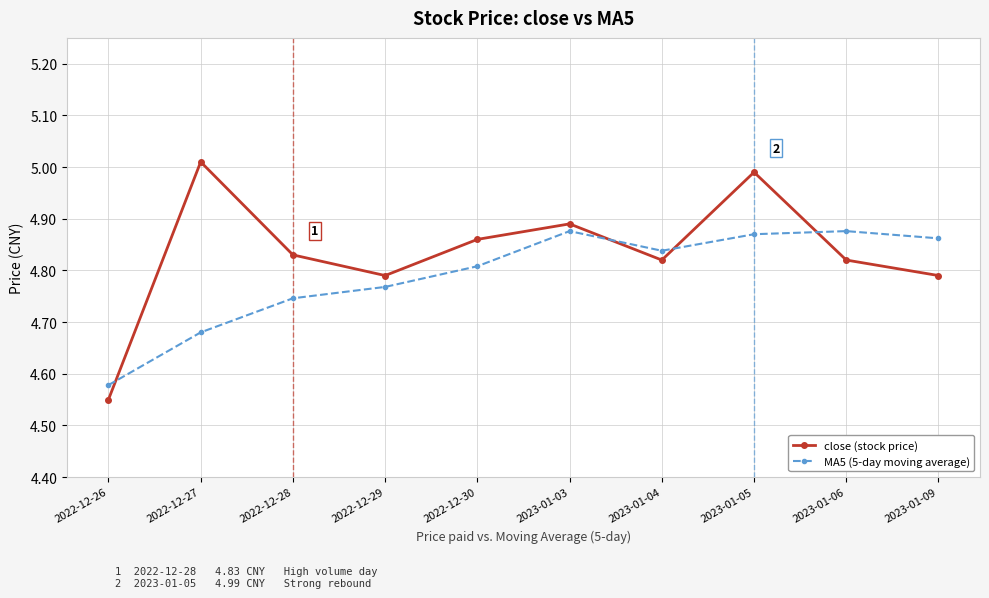

Where do close (stock price) and MA5 (5-day moving average) first cross each other?

2022-12-26 and 2022-12-27